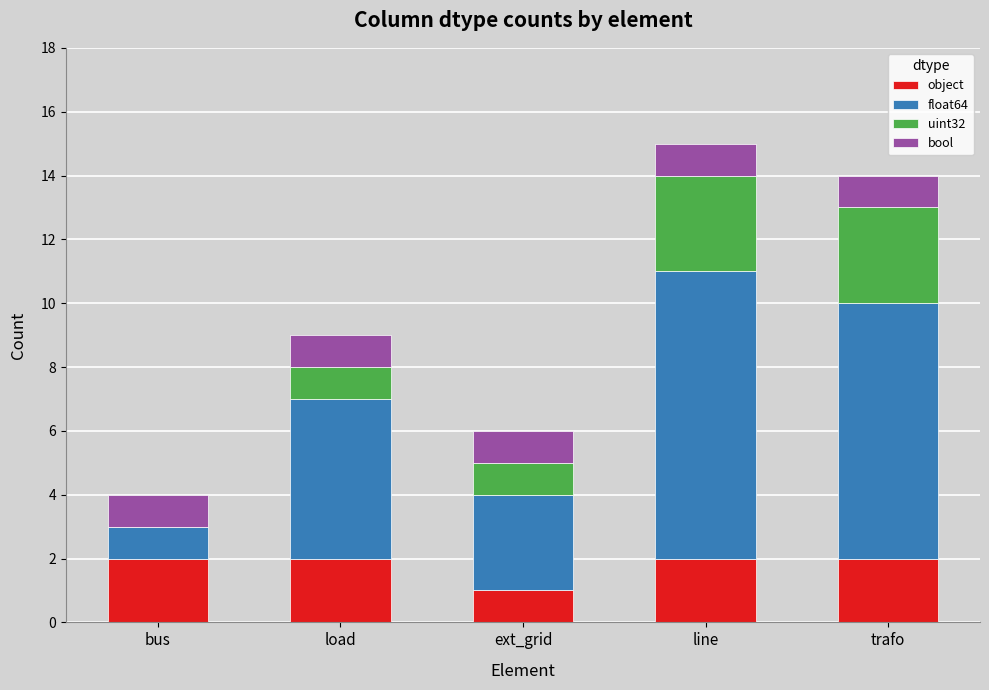

Reading right to left, list the values for the object series.

trafo=2	line=2	ext_grid=1	load=2	bus=2